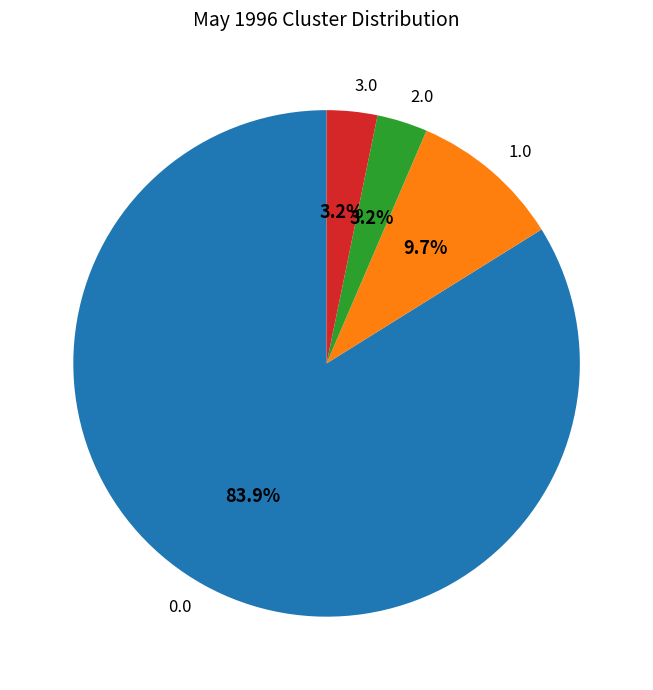

Does 3.0 represent more than half of the total?

No